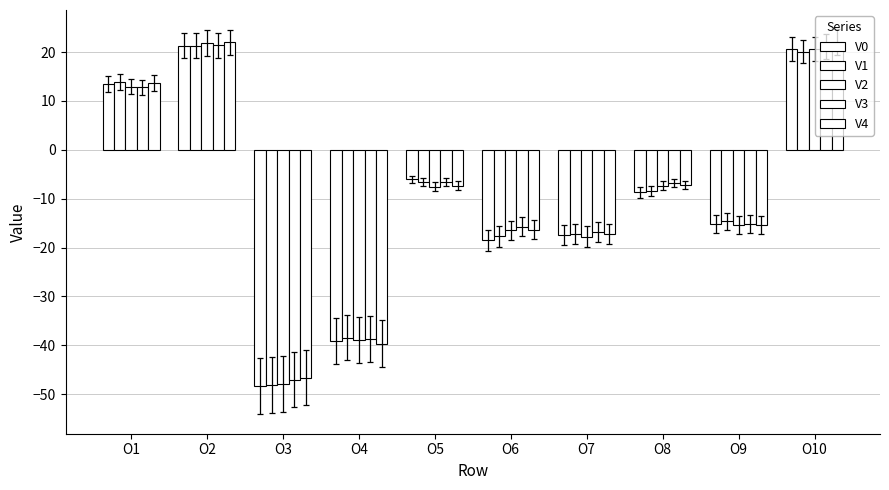

Count the number of categories in the chart.

10